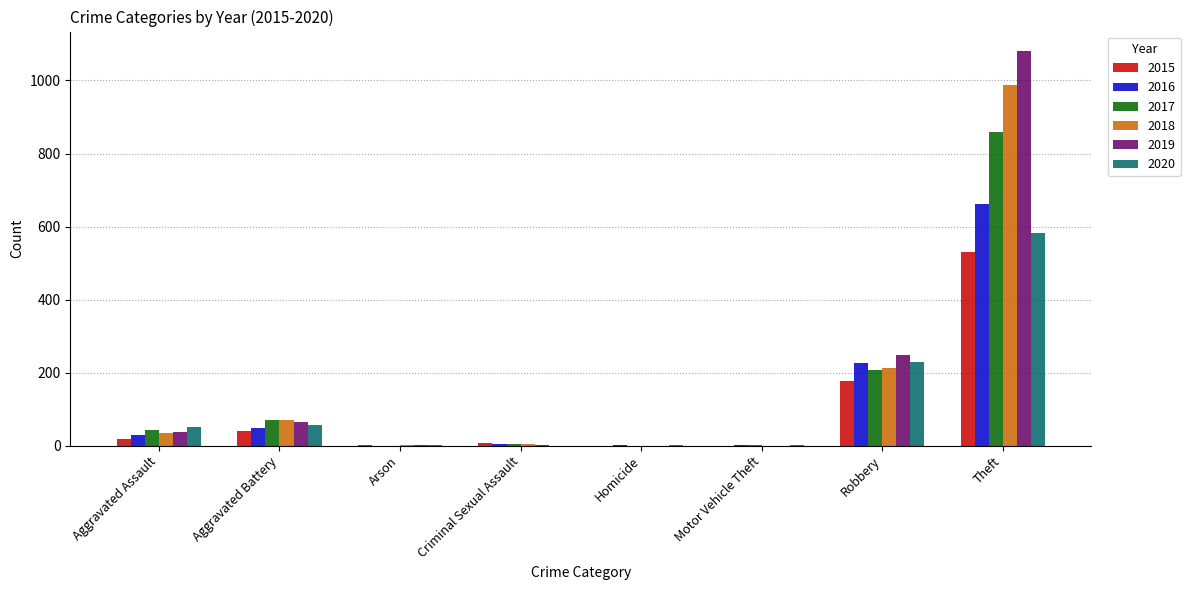

At which label is 2017 closest to 429?

Robbery